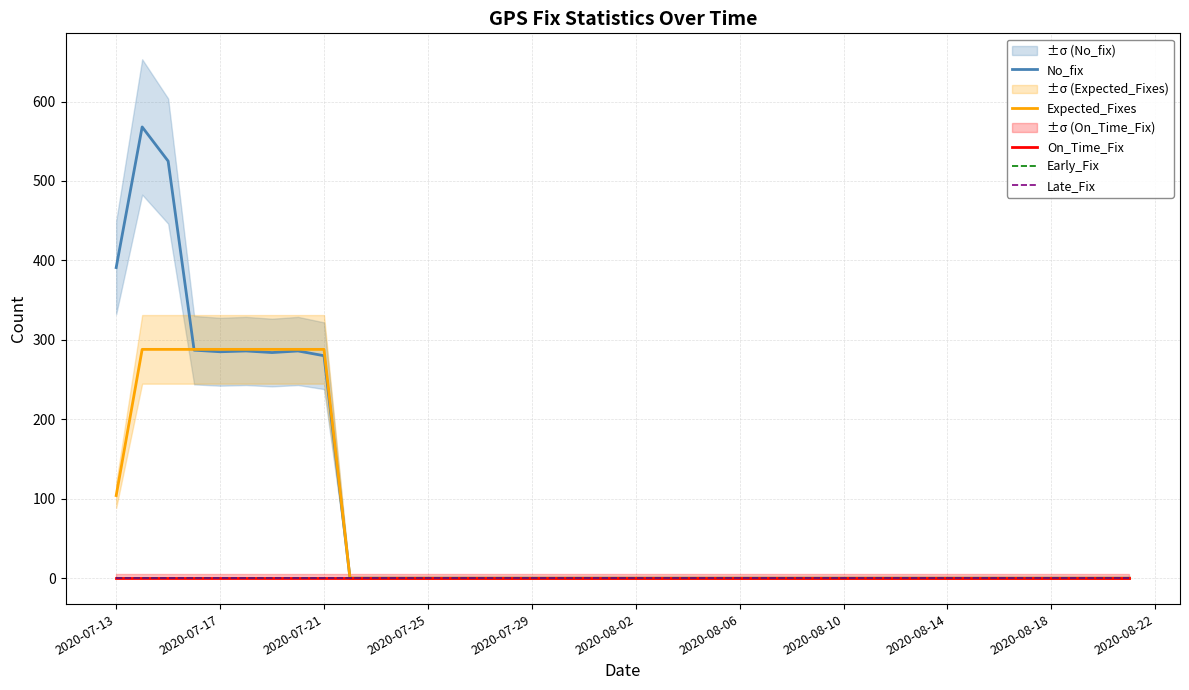

Does the chart have visible grid lines?

Yes